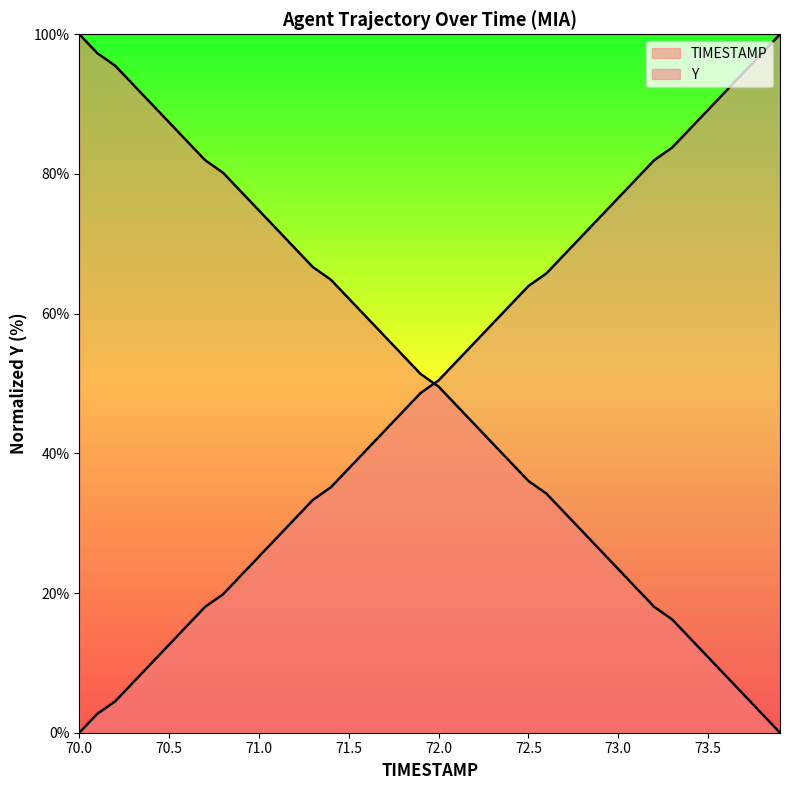

Rank the series by their average value, from highest to lowest.

TIMESTAMP, Y